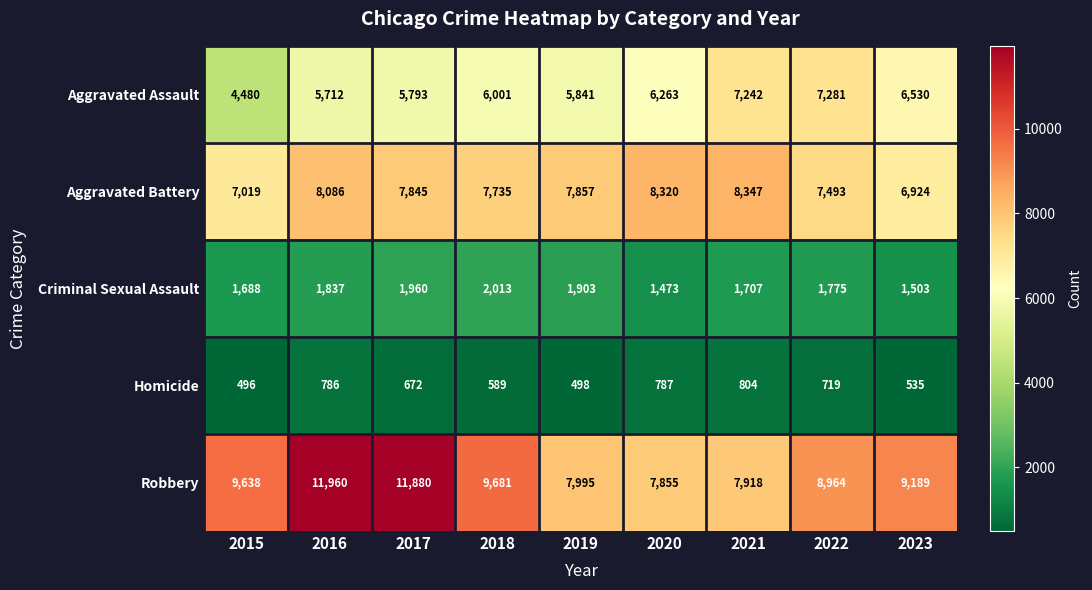

What is the difference between the Criminal Sexual Assault values at 2022 and 2015?

87